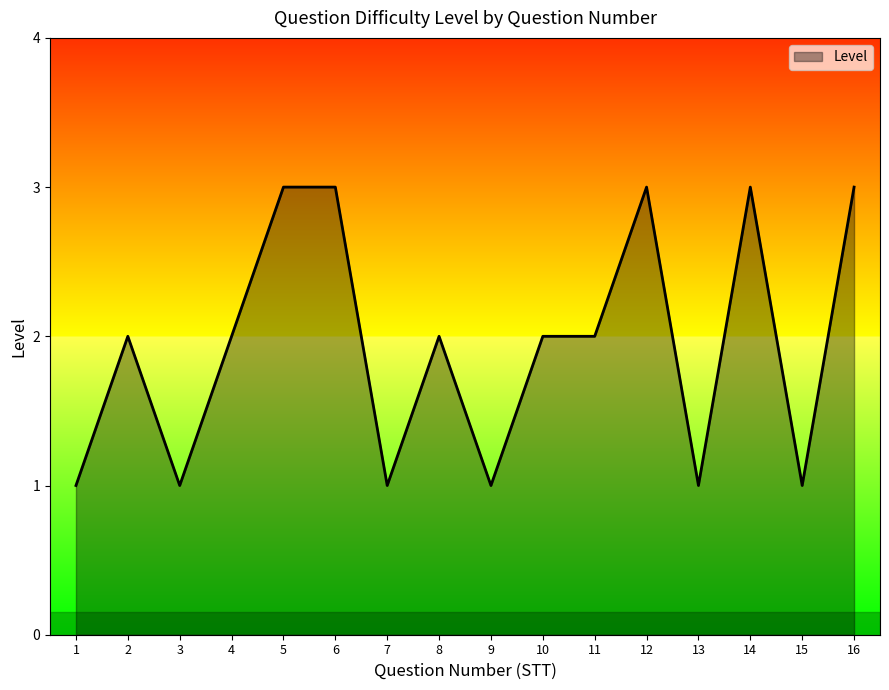

What is the difference between the maximum and second lowest values?

2